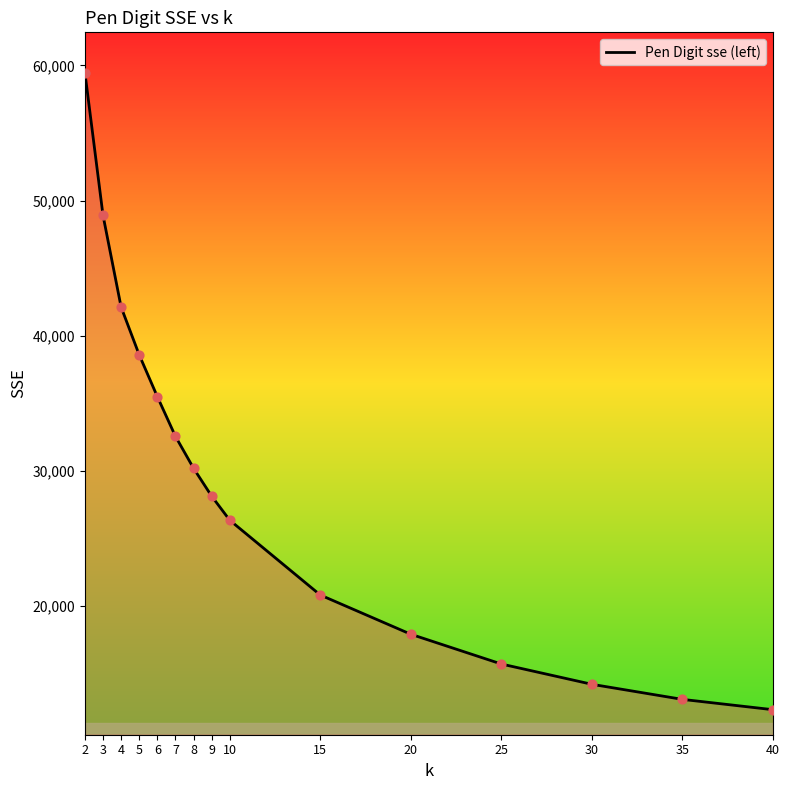

Approximately how many times larger is the value at 8 compared to 15?

1.5